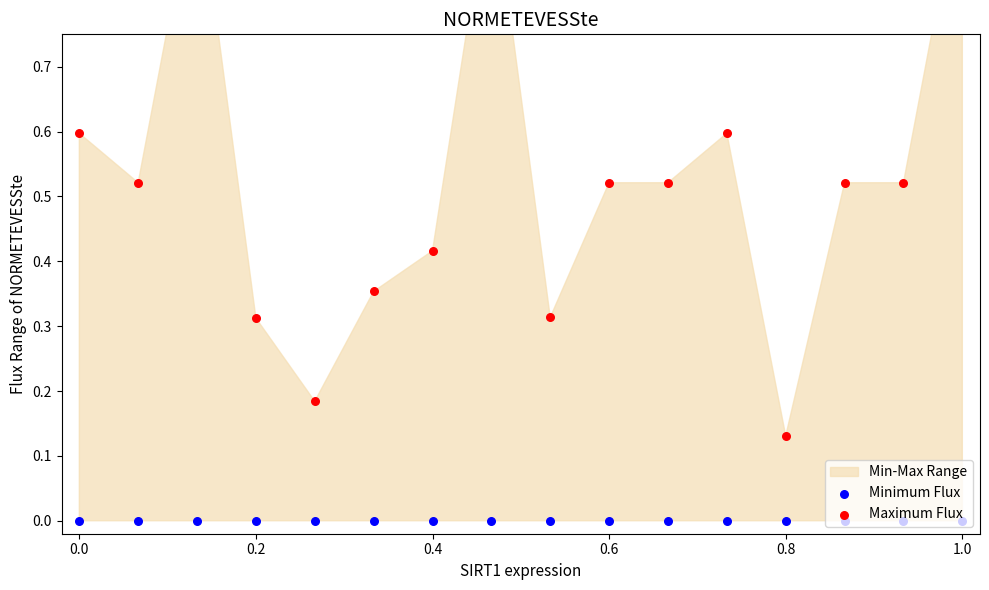

Which series contains the lowest Y value?

Minimum Flux